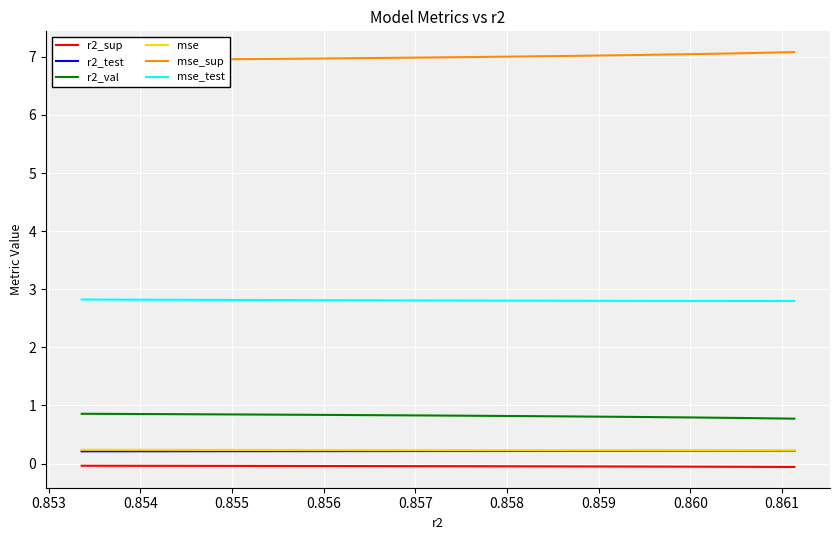

Between 0.854 and 0.861, which series saw the biggest shift?

mse_sup